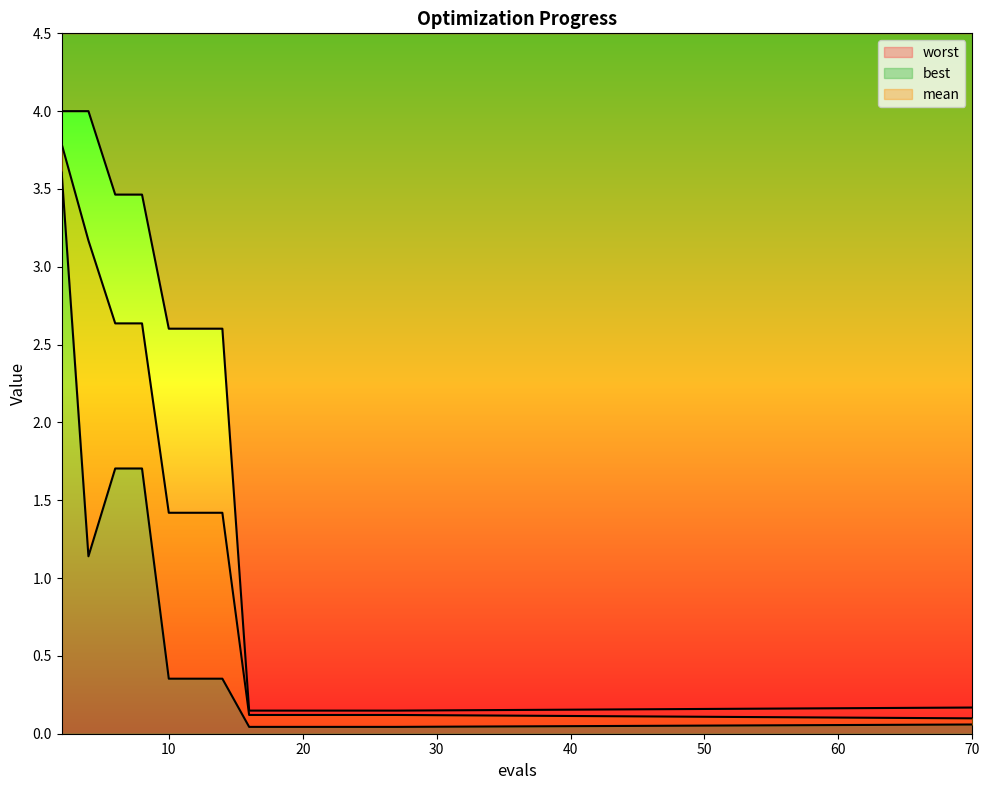

What is the difference between the highest and lowest values at 14?

2.2